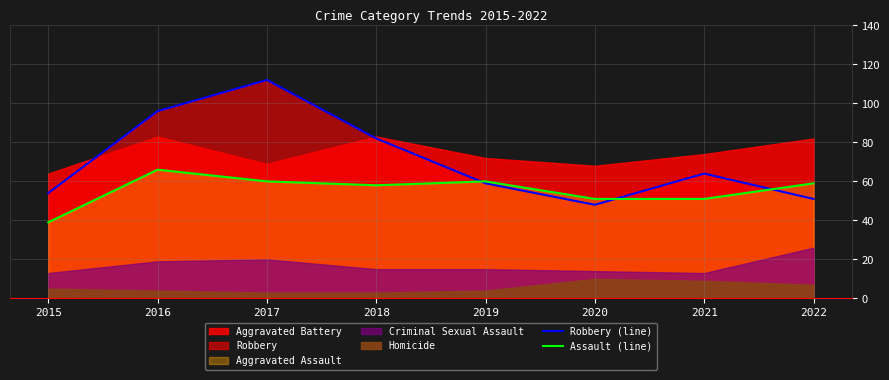

At which label does Assault (line) reach its peak?

2016